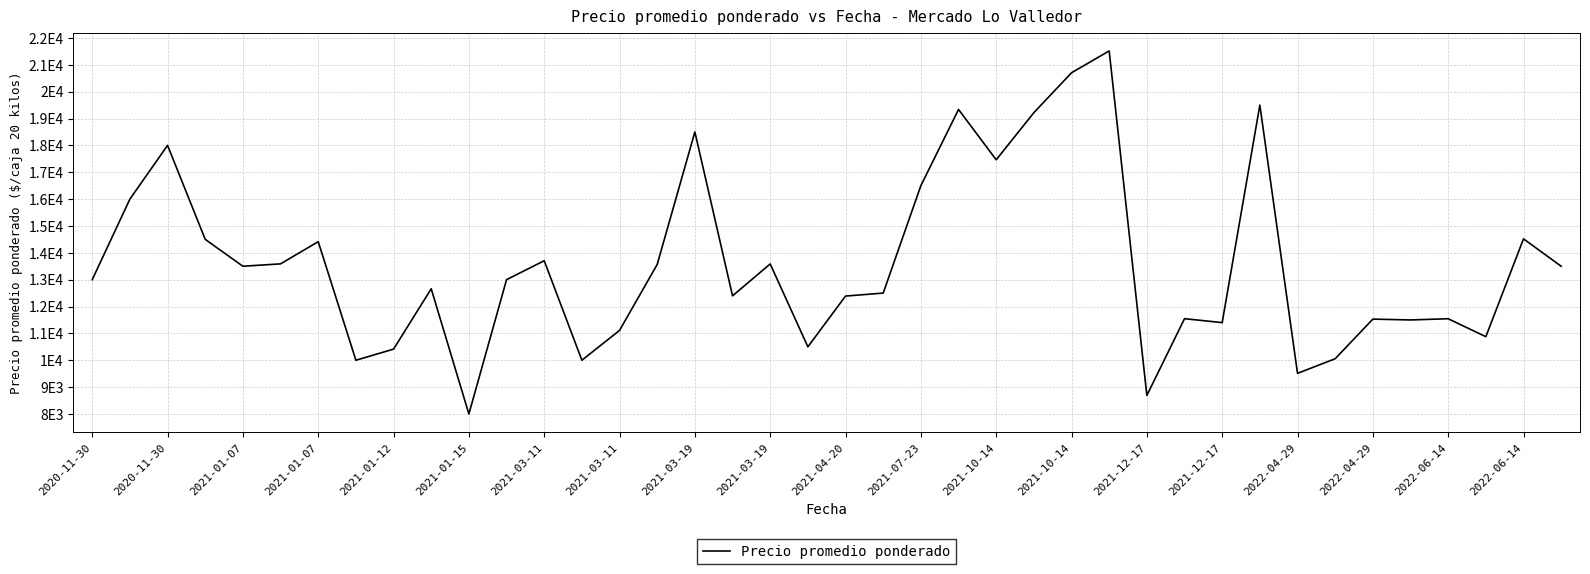

Reading left to right, list all the values displayed in this chart.

13000	16000	18000	14500	13500	13588	14415	10000	10414	12660	8000	13000	13705	10000	11111	13568	18500	12397	13586	10500	12389	12500	16500	19337	17463	19217	20703	21516	8690	11547	11401	19500	9512	10056	11531	11500	11545	10877	14520	13500